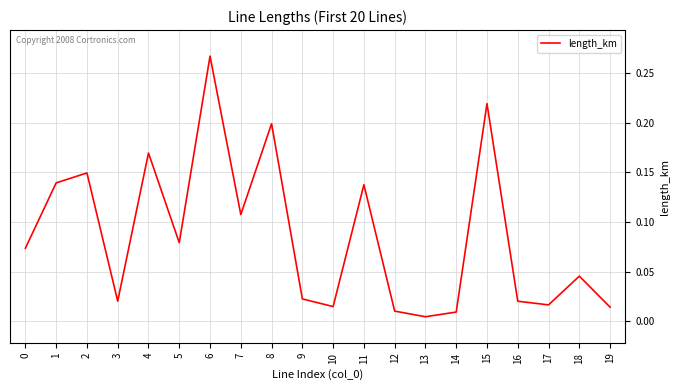

At which category does the chart reach its peak across all series?

6